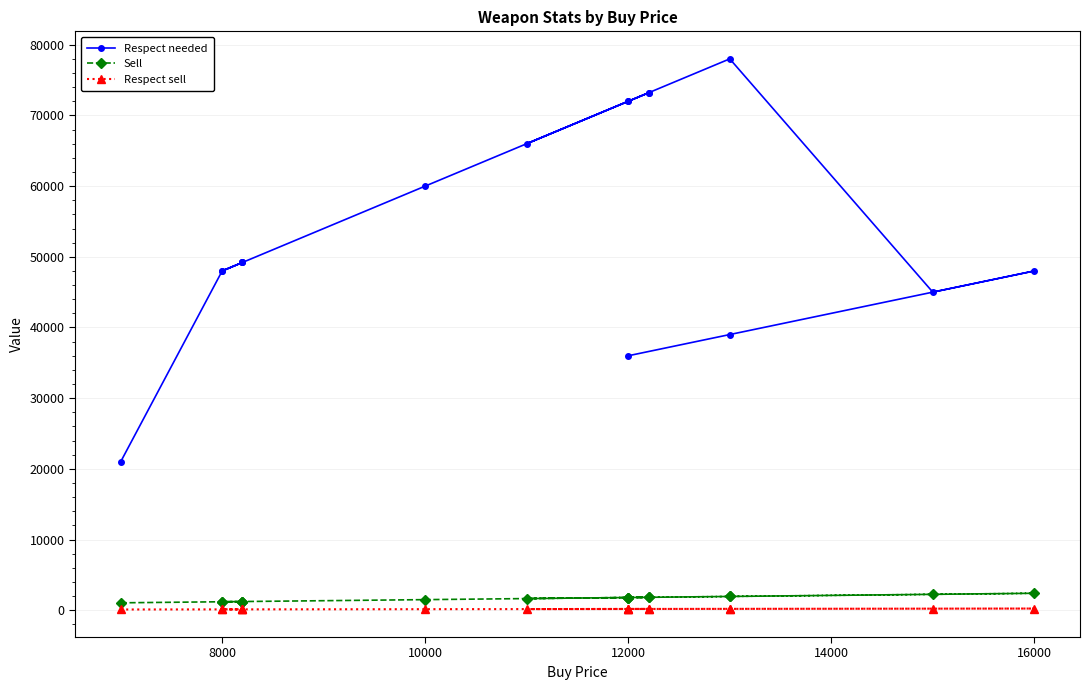

What is the difference between the maximum and minimum values in the Respect sell series?

135